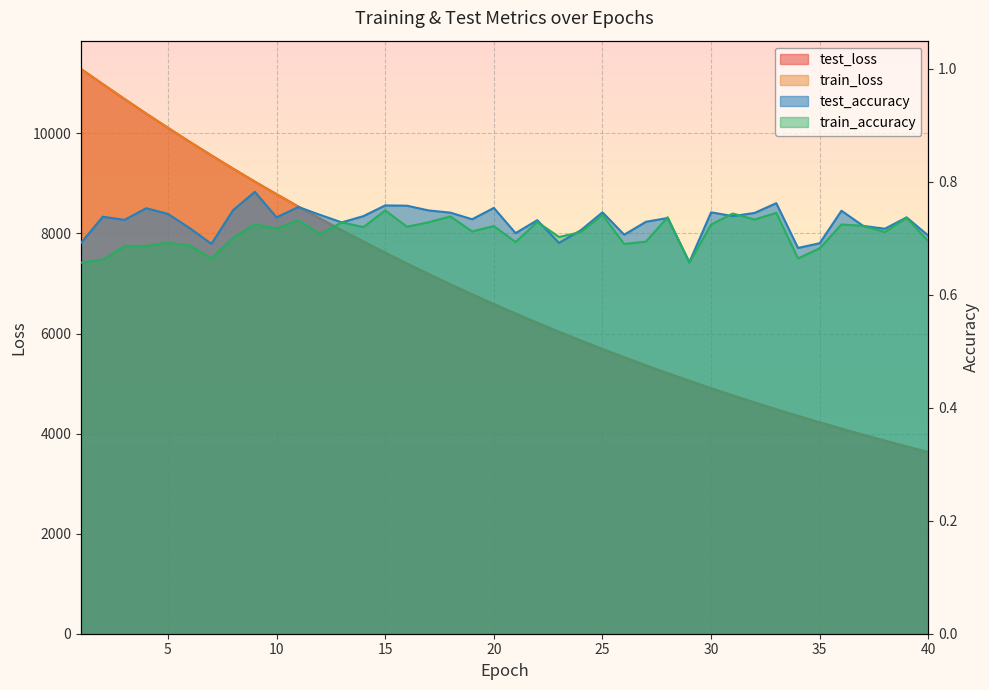

What is the lowest value of the test_loss series?

3629.0